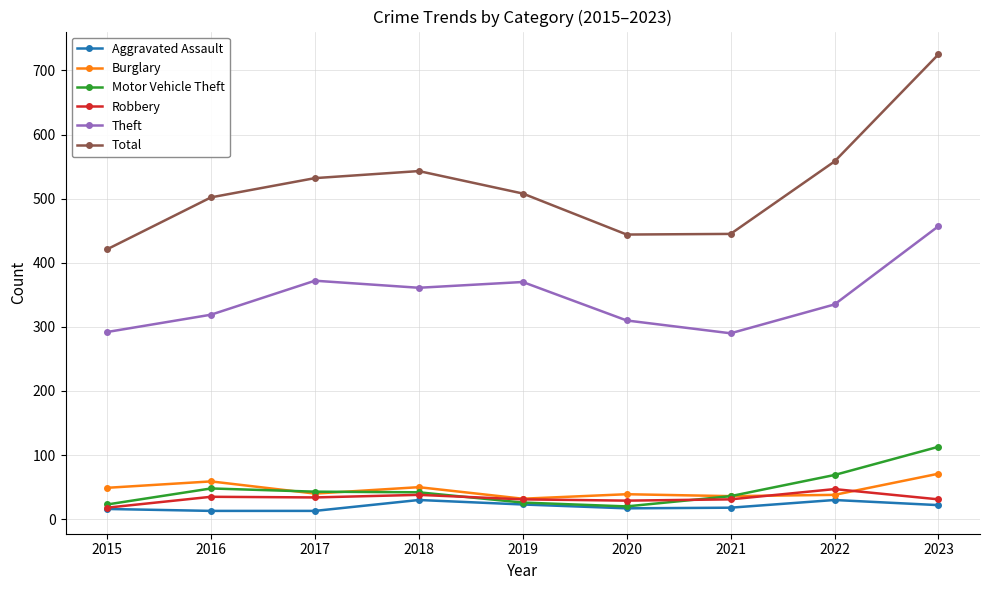

Which series has the widest spread of values?

Total